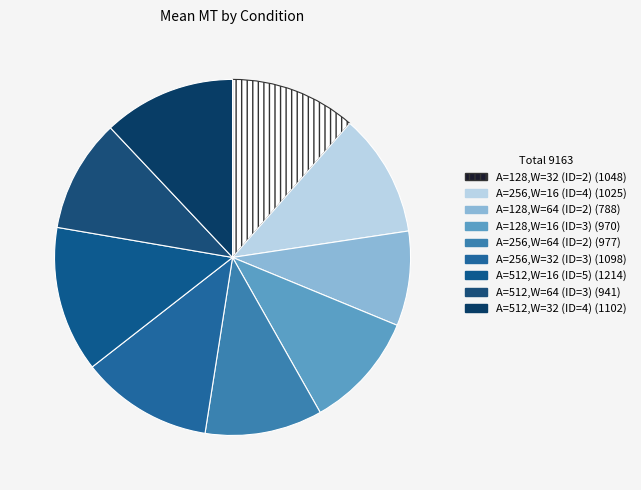

What is the ratio of the value at A=512,W=16 (ID=5) to the value at A=256,W=32 (ID=3)?

1.1